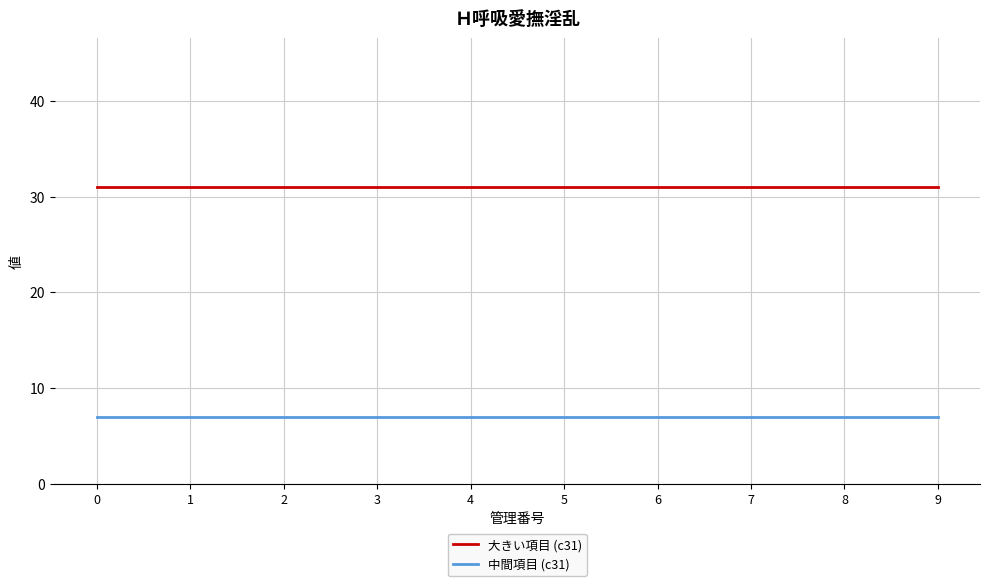

True or false: 大きい項目 (c31) and 中間項目 (c31) intersect in this chart.

False